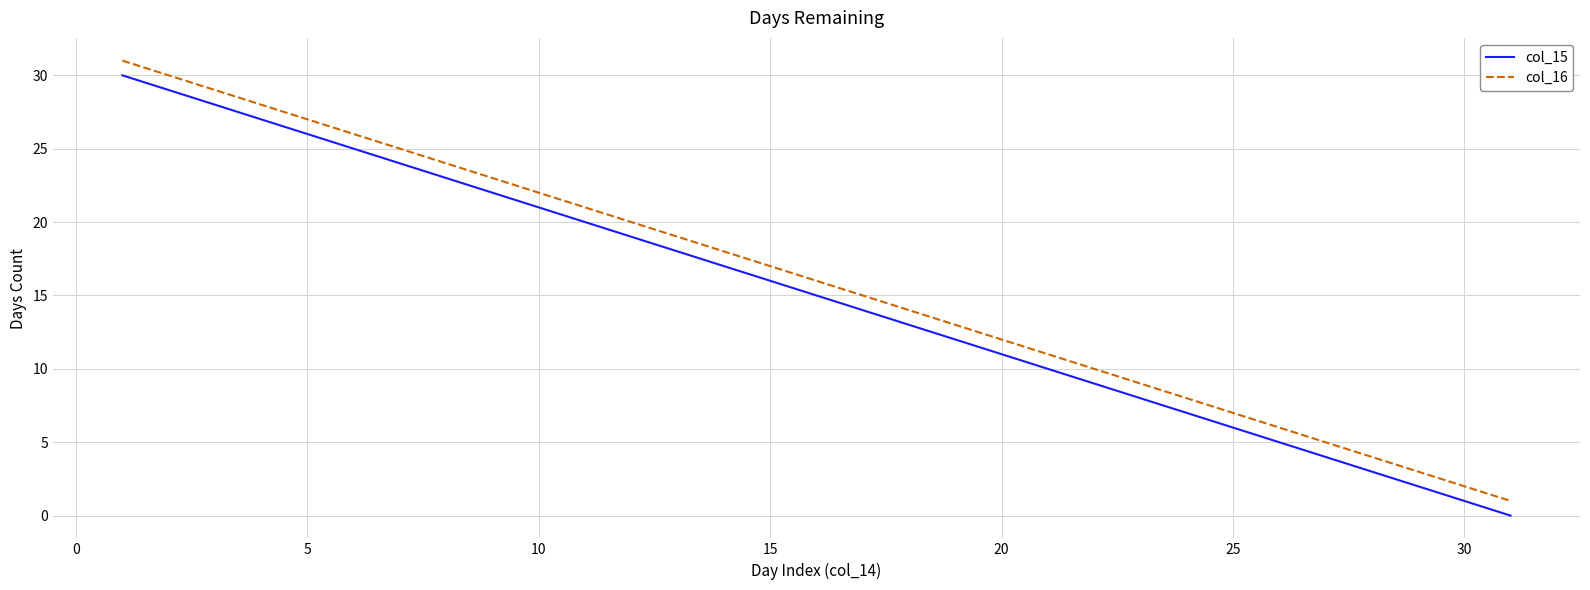

Reading right to left, list all the values displayed in this chart.

col_15: 0	1	2	3	4	5	6	7	8	9	10	11	12	13	14	15	16	17	18	19	20	21	22	23	24	25	26	27	28	29	30
col_16: 1	2	3	4	5	6	7	8	9	10	11	12	13	14	15	16	17	18	19	20	21	22	23	24	25	26	27	28	29	30	31